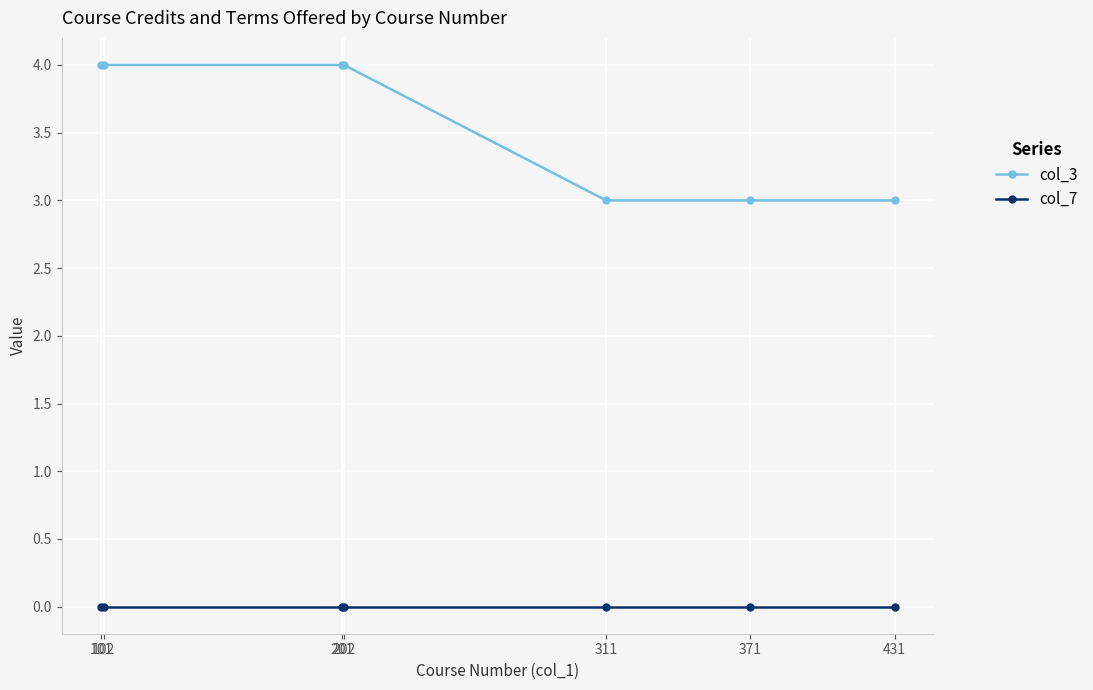

The value of col_7 at 201 is 0. True or false?

True